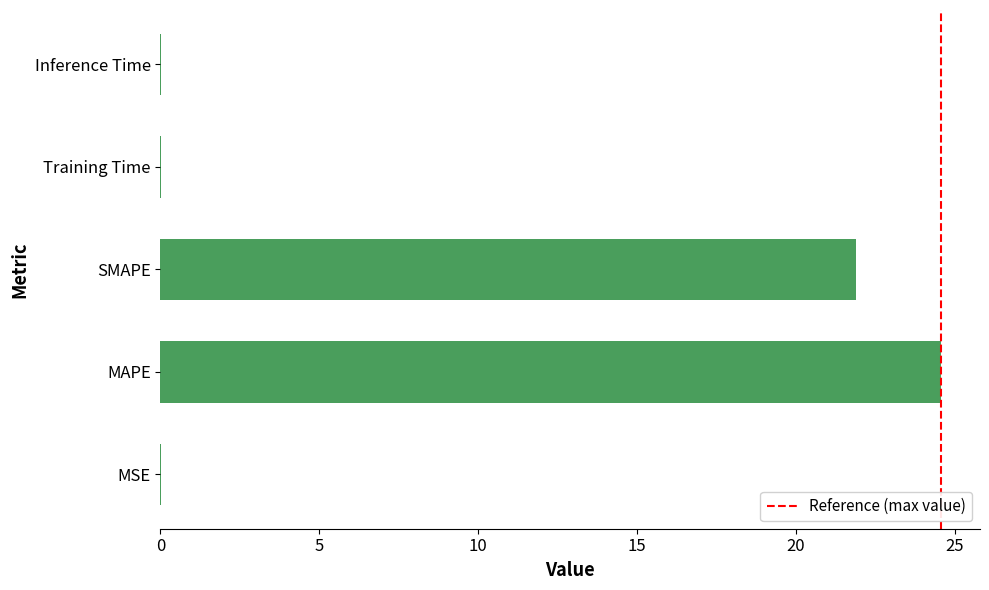

The value at Training Time is 0.0. True or false?

True